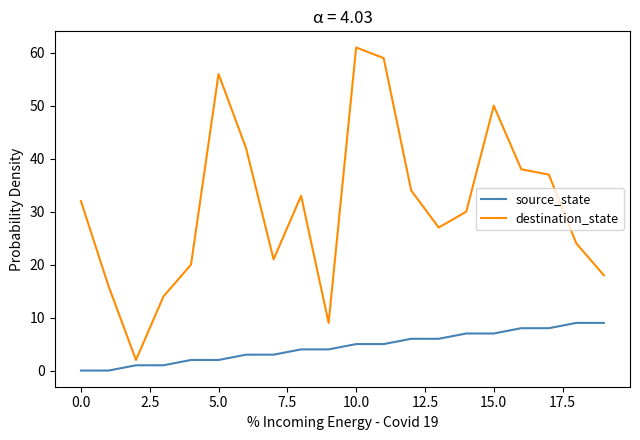

Which series has the largest total across all categories?

destination_state